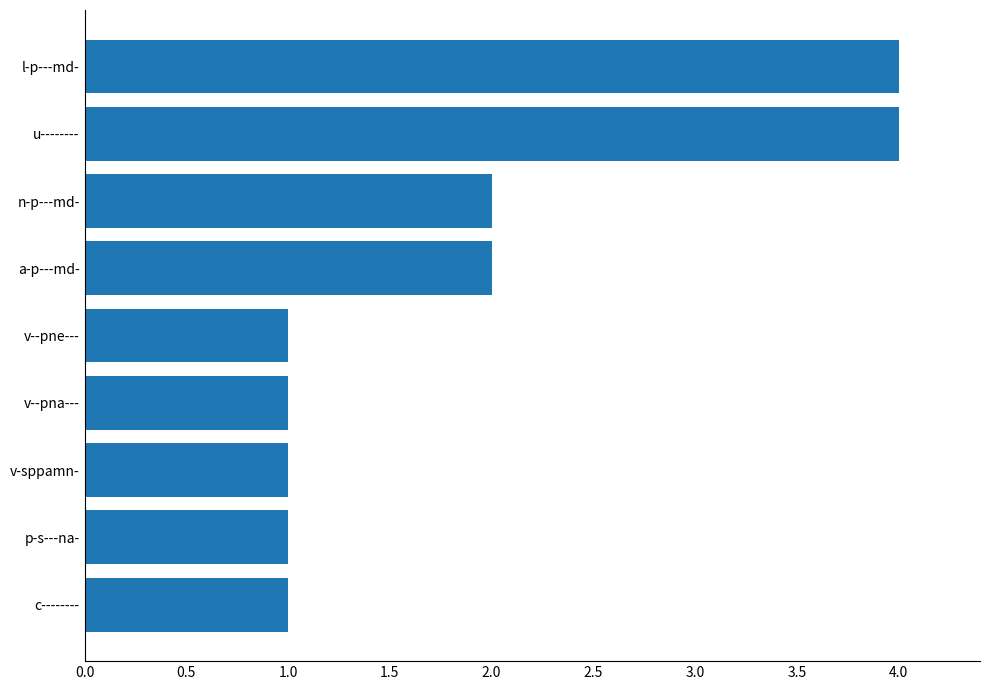

What is the sum of the values at l-p---md- and n-p---md-?

6